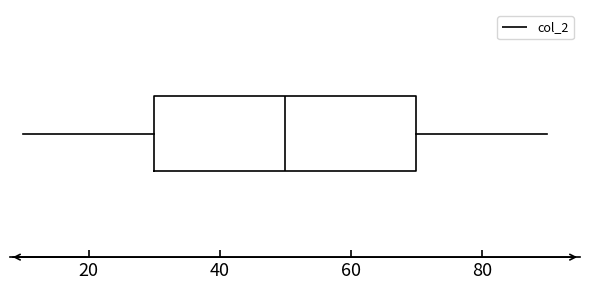

Transcribe this box plot: give where the median line is, the range the box spans, and where the two whiskers end, as read against the x-axis. The values are not printed on the chart, so give them approximately, as read against the axis.

median 50, box 30 to 70, whiskers 10 to 90